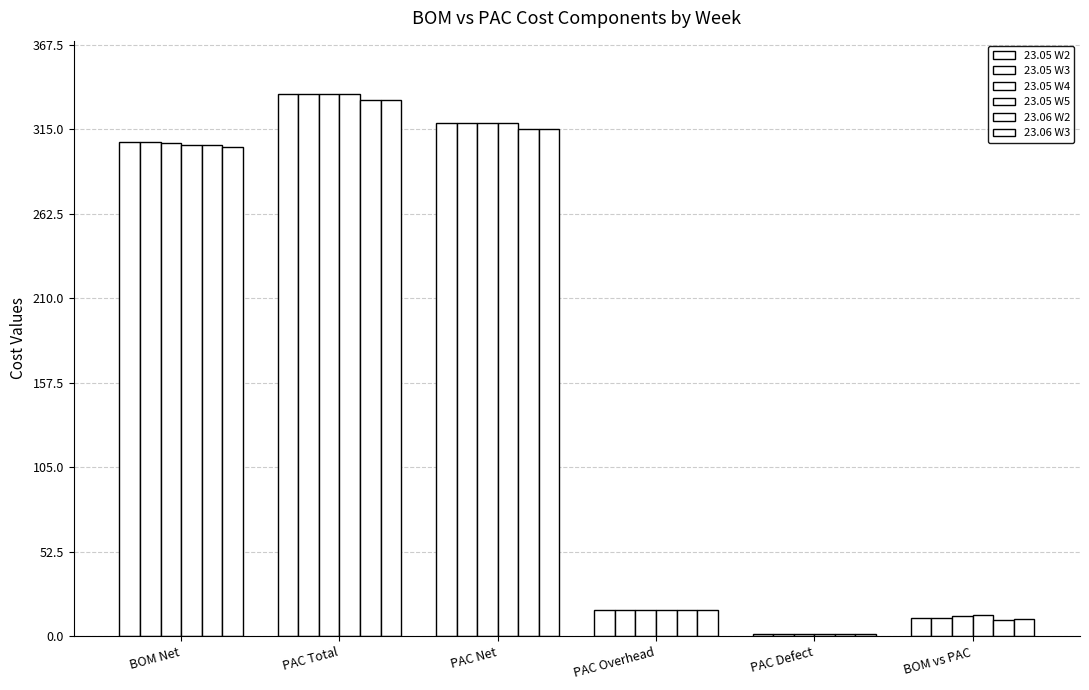

True or false: 23.05 W5 has a value of 7.2 at BOM vs PAC.

False